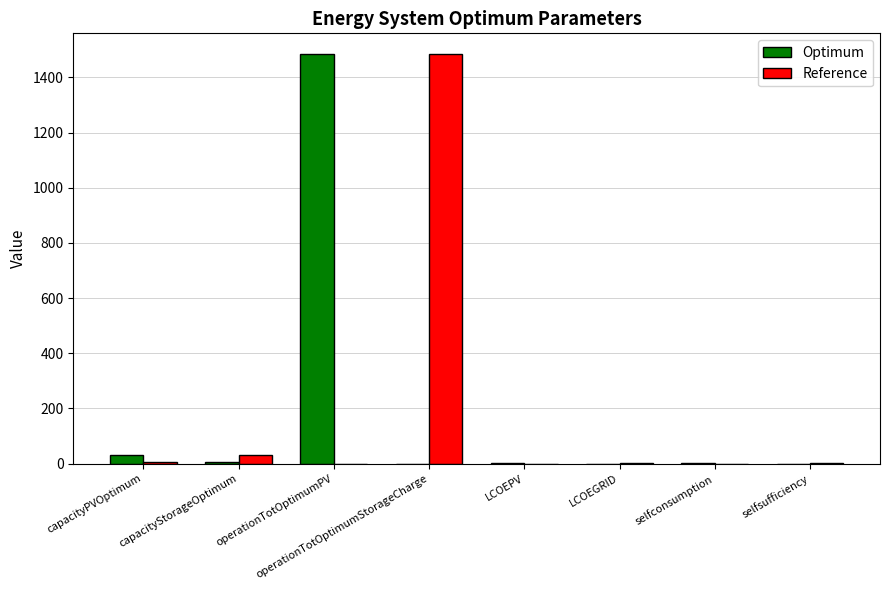

Which category has the highest value in the Reference series?

operationTotOptimumStorageCharge